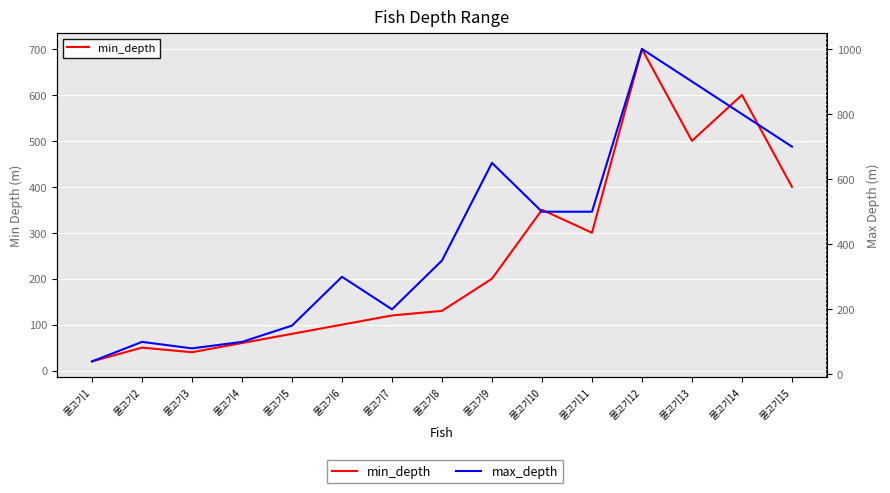

At which category does max_depth reach its first local peak?

물고기2